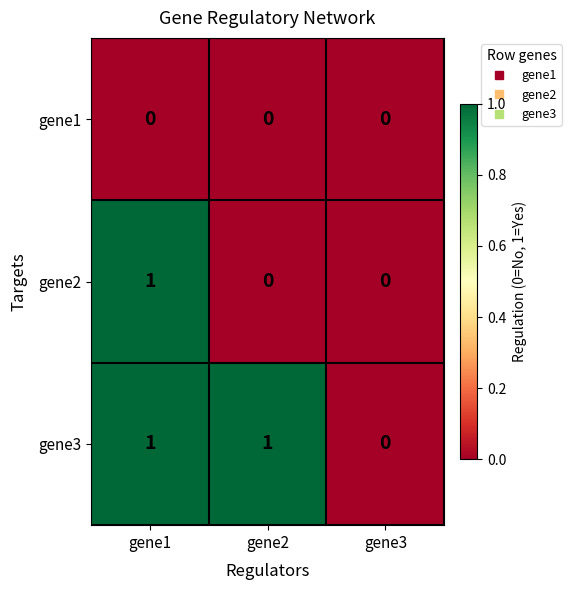

Rank the series by their average value, from lowest to highest.

gene1, gene2, gene3